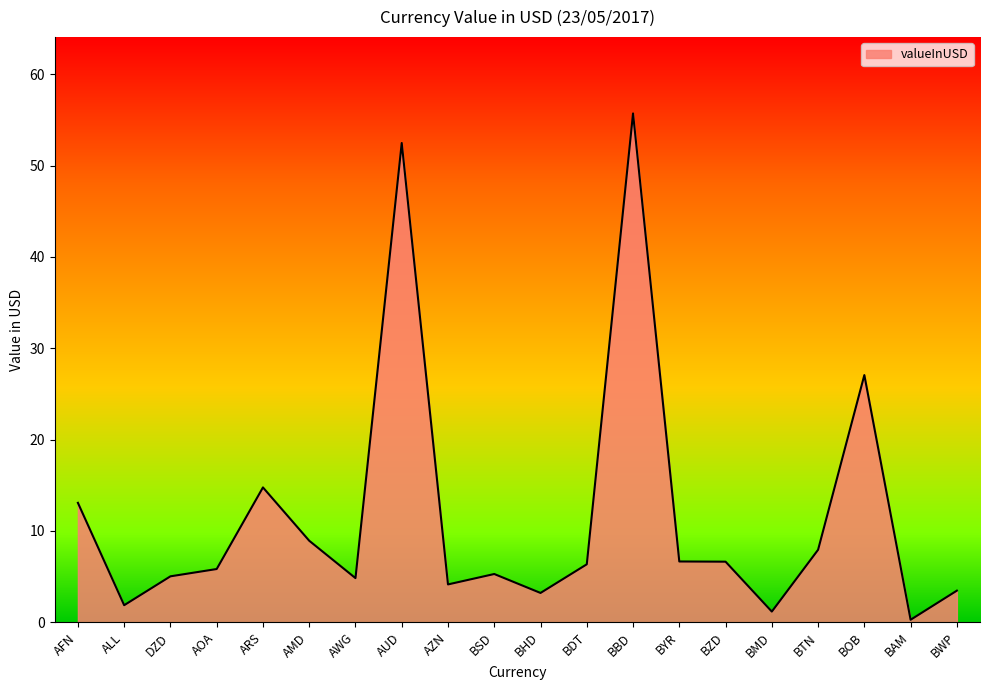

What is the difference between the values at BHD and AUD?

49.3